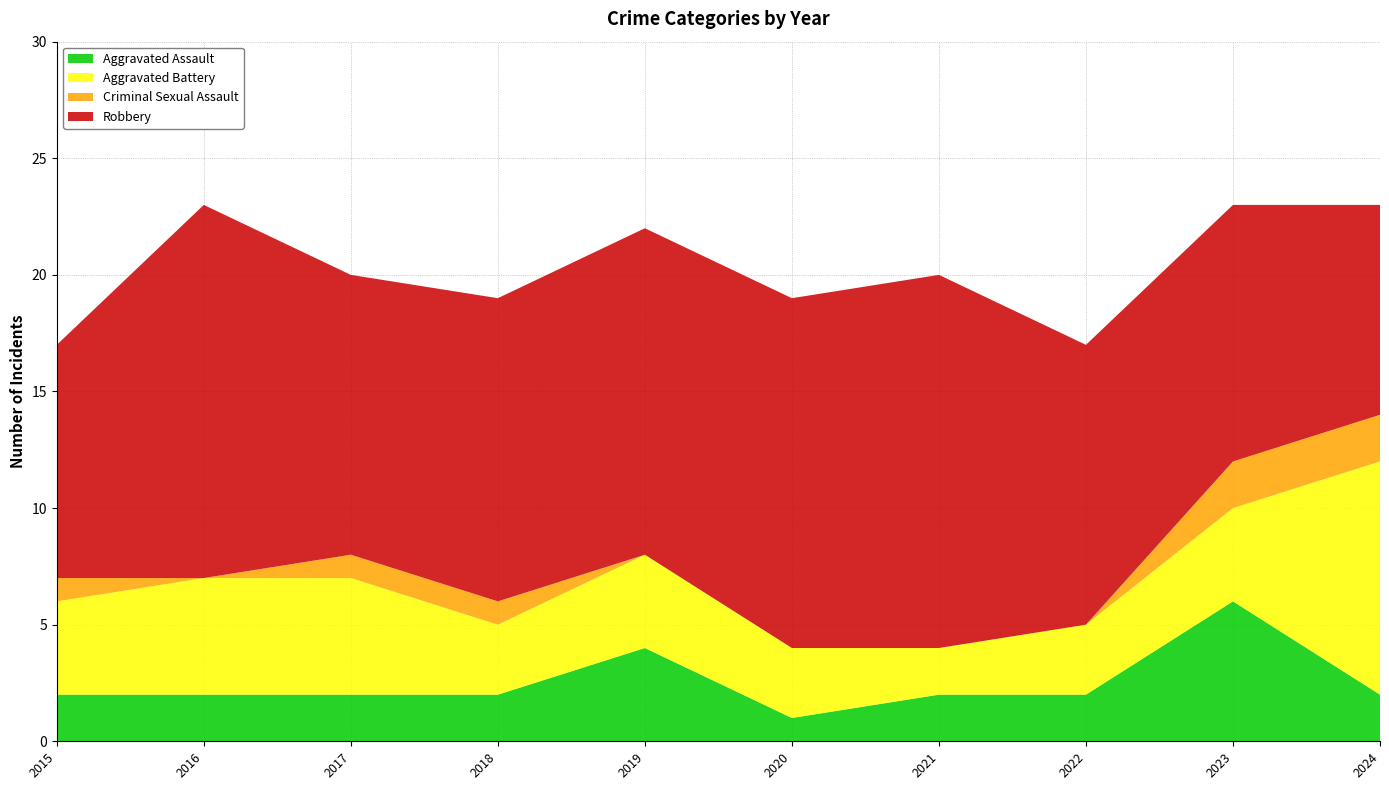

What is the sum of the Aggravated Battery values at 2016 and 2022?

8